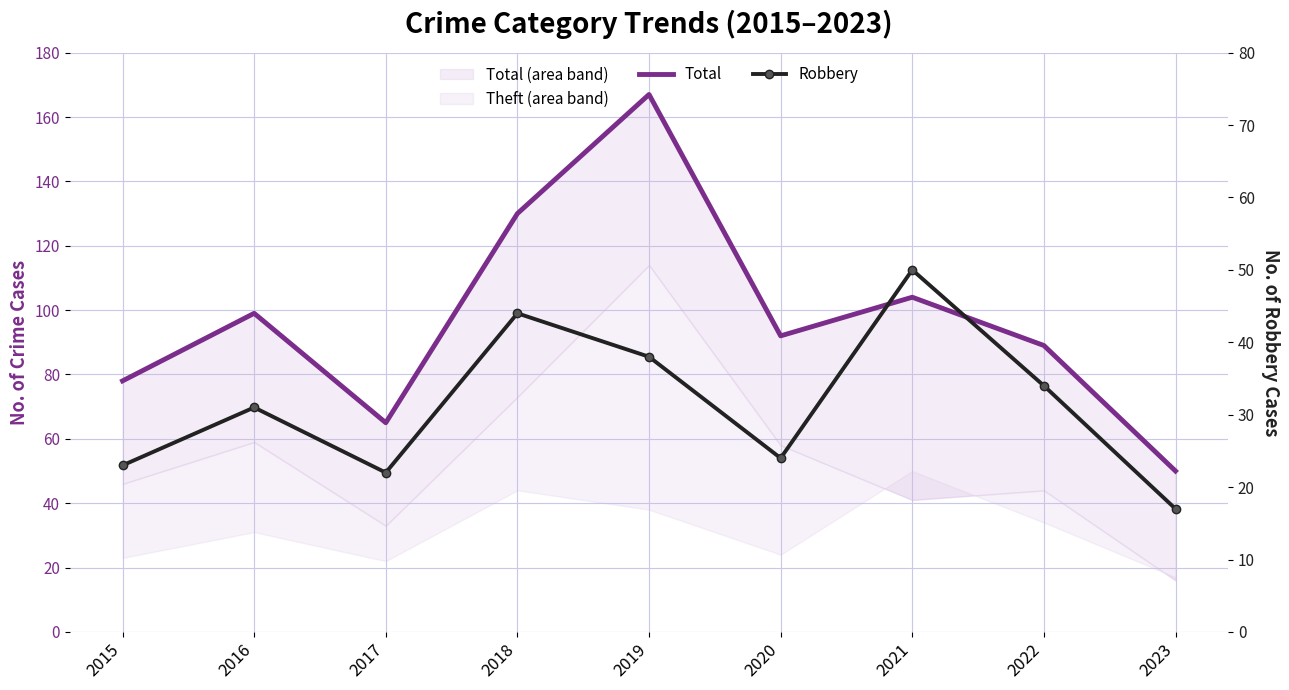

What is the total value across all series at 2019?

205